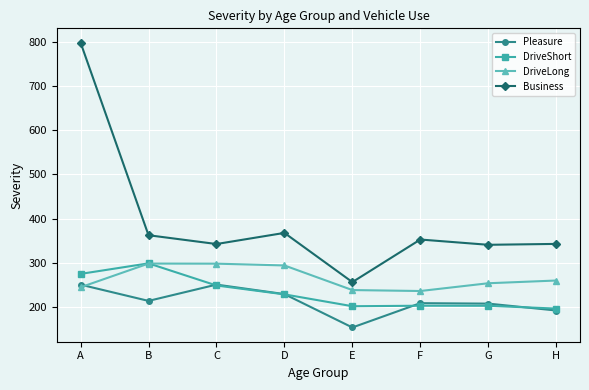

True or false: DriveLong and Pleasure intersect in this chart.

True